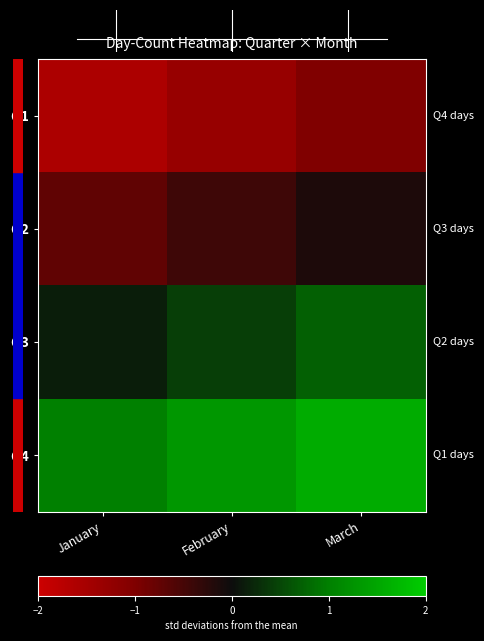

Count the number of categories in the chart.

3